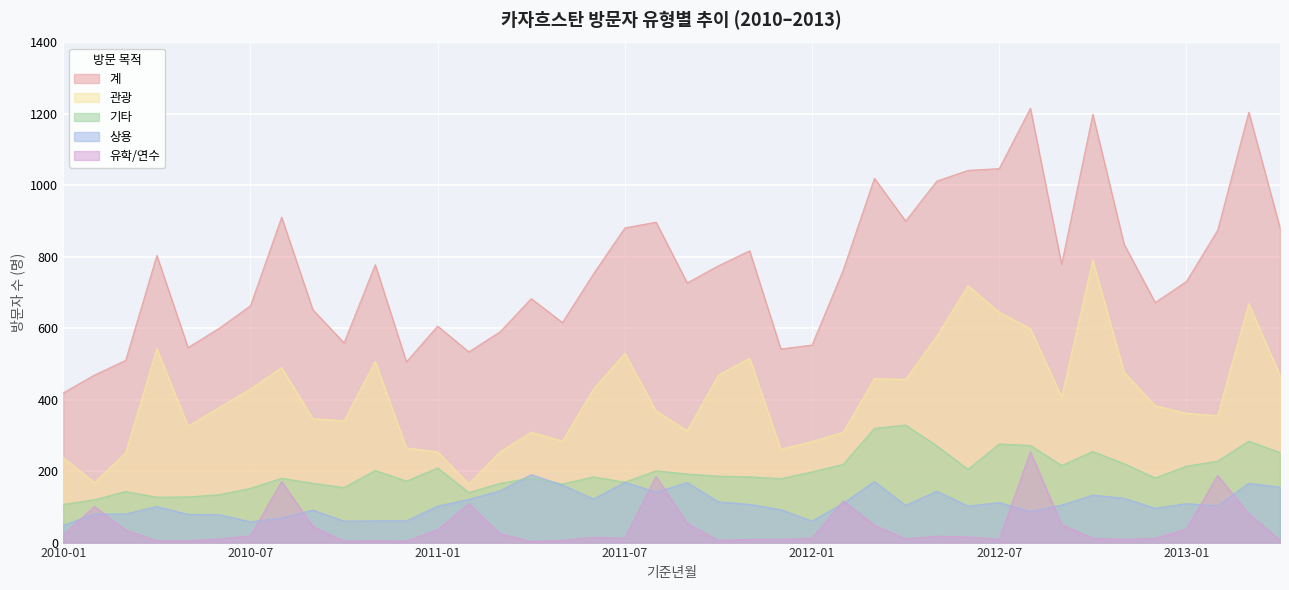

Reading left to right, extract all data points from this chart.

계: 2010-01=419	2010-02=469	2010-03=510	2010-04=804	2010-05=546	2010-06=600	2010-07=663	2010-08=911	2010-09=652	2010-10=559	2010-11=778	2010-12=506	2011-01=606	2011-02=534	2011-03=590	2011-04=683	2011-05=616	2011-06=753	2011-07=881	2011-08=897	2011-09=727	2011-10=775	2011-11=817	2011-12=542	2012-01=553	2012-02=763	2012-03=1020	2012-04=900	2012-05=1012	2012-06=1042	2012-07=1047	2012-08=1216	2012-09=779	2012-10=1199	2012-11=836	2012-12=672	2013-01=731	2013-02=874	2013-03=1205	2013-04=881
관광: 2010-01=238	2010-02=168	2010-03=251	2010-04=543	2010-05=326	2010-06=378	2010-07=430	2010-08=490	2010-09=347	2010-10=341	2010-11=507	2010-12=265	2011-01=254	2011-02=164	2011-03=254	2011-04=309	2011-05=284	2011-06=430	2011-07=530	2011-08=369	2011-09=313	2011-10=469	2011-11=516	2011-12=261	2012-01=283	2012-02=309	2012-03=459	2012-04=457	2012-05=578	2012-06=719	2012-07=645	2012-08=599	2012-09=407	2012-10=791	2012-11=477	2012-12=383	2013-01=362	2013-02=355	2013-03=669	2013-04=468
기타: 2010-01=107	2010-02=120	2010-03=143	2010-04=127	2010-05=128	2010-06=134	2010-07=152	2010-08=180	2010-09=166	2010-10=154	2010-11=202	2010-12=172	2011-01=209	2011-02=140	2011-03=166	2011-04=181	2011-05=164	2011-06=184	2011-07=169	2011-08=201	2011-09=192	2011-10=186	2011-11=184	2011-12=179	2012-01=198	2012-02=219	2012-03=320	2012-04=329	2012-05=271	2012-06=205	2012-07=276	2012-08=272	2012-09=216	2012-10=255	2012-11=221	2012-12=181	2013-01=214	2013-02=228	2013-03=284	2013-04=252
상용: 2010-01=48	2010-02=80	2010-03=80	2010-04=101	2010-05=79	2010-06=78	2010-07=58	2010-08=69	2010-09=91	2010-10=60	2010-11=61	2010-12=61	2011-01=102	2011-02=121	2011-03=145	2011-04=190	2011-05=161	2011-06=122	2011-07=169	2011-08=141	2011-09=168	2011-10=114	2011-11=107	2011-12=92	2012-01=60	2012-02=110	2012-03=171	2012-04=104	2012-05=144	2012-06=102	2012-07=112	2012-08=87	2012-09=105	2012-10=133	2012-11=124	2012-12=96	2013-01=109	2013-02=103	2013-03=166	2013-04=155
유학/연수: 2010-01=22	2010-02=101	2010-03=35	2010-04=5	2010-05=5	2010-06=10	2010-07=19	2010-08=171	2010-09=45	2010-10=4	2010-11=5	2010-12=4	2011-01=36	2011-02=109	2011-03=25	2011-04=3	2011-05=6	2011-06=15	2011-07=12	2011-08=185	2011-09=54	2011-10=6	2011-11=9	2011-12=9	2012-01=12	2012-02=117	2012-03=49	2012-04=10	2012-05=18	2012-06=16	2012-07=9	2012-08=254	2012-09=50	2012-10=12	2012-11=9	2012-12=12	2013-01=38	2013-02=188	2013-03=81	2013-04=6